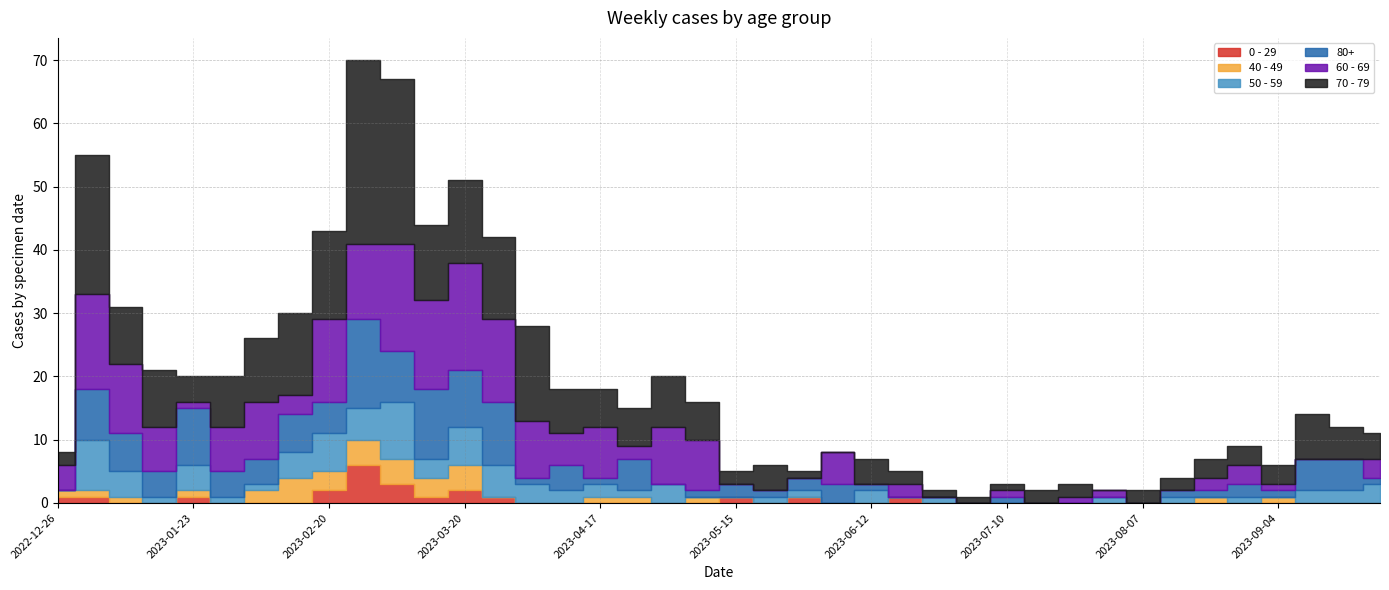

Which series has the largest range (max minus min)?

70 - 79